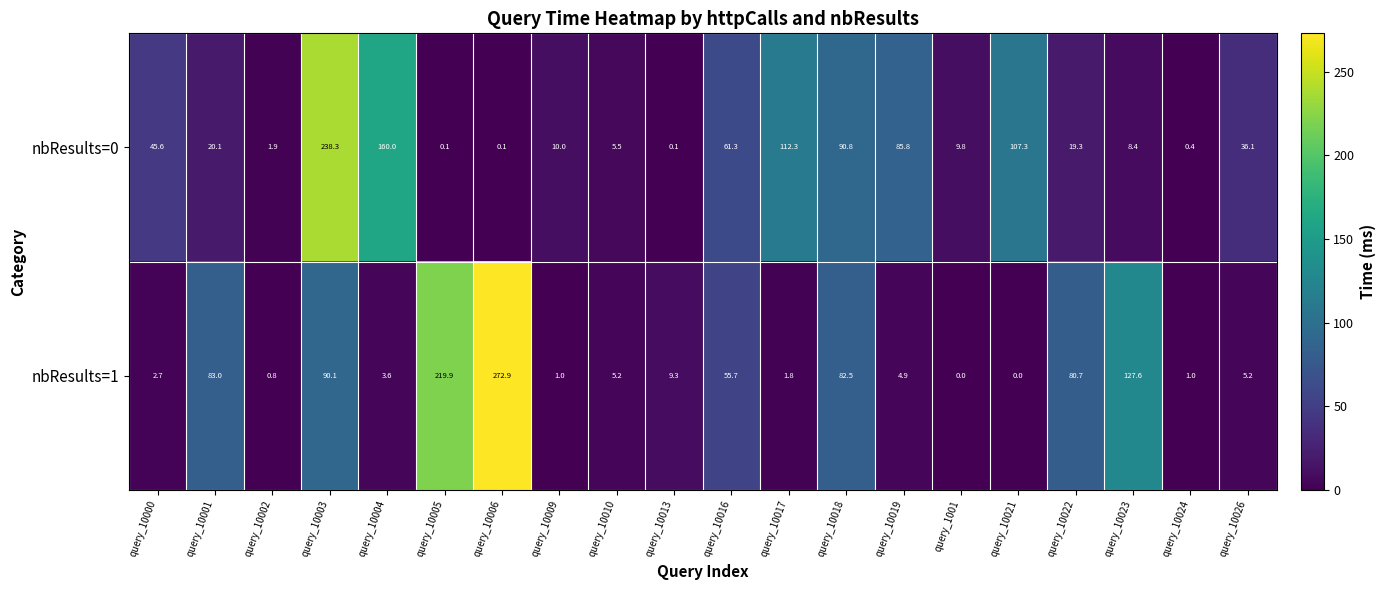

Rank the series at query_10013 from lowest to highest value.

nbResults=0, nbResults=1